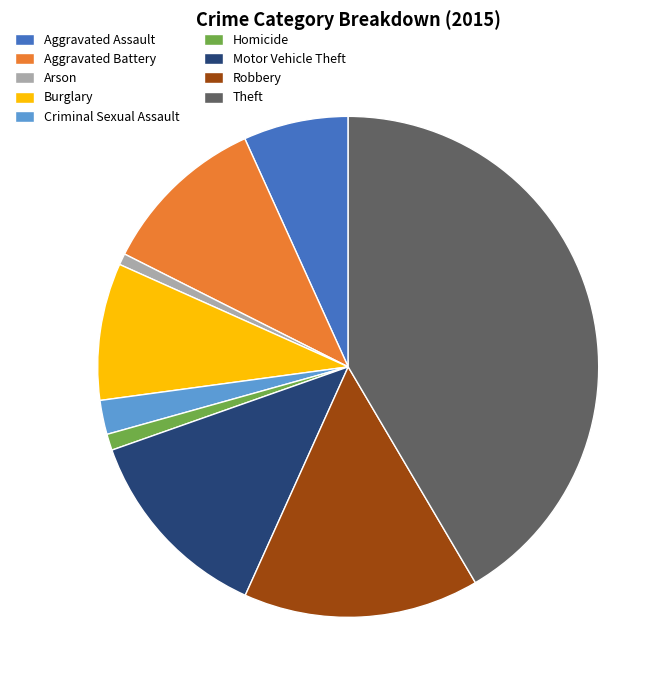

Is it true that Homicide is 1% of the pie?

True